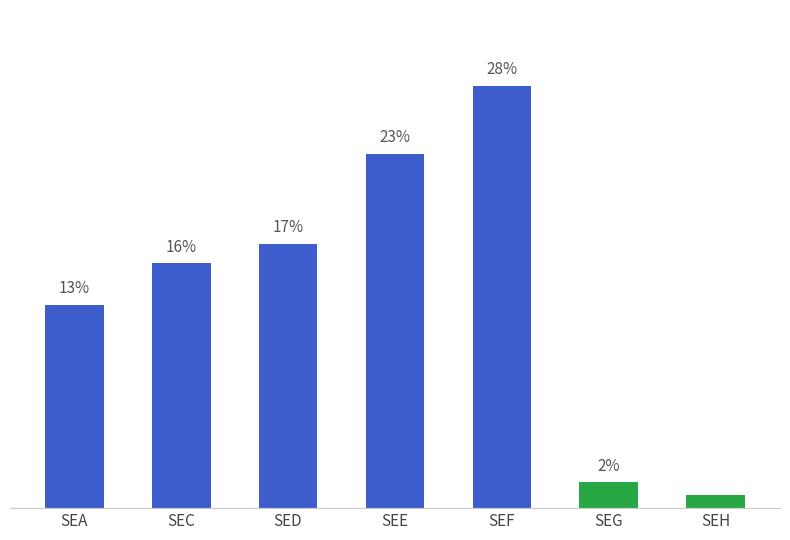

Reading left to right, what are all the values shown in this chart?

13.3	16.0	17.3	23.2	27.6	1.7	0.8